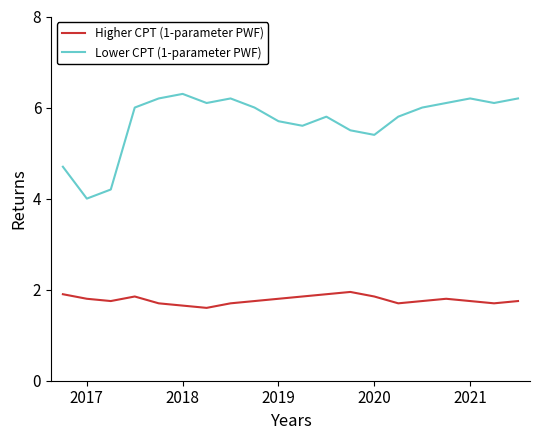

Does the chart have visible grid lines?

No